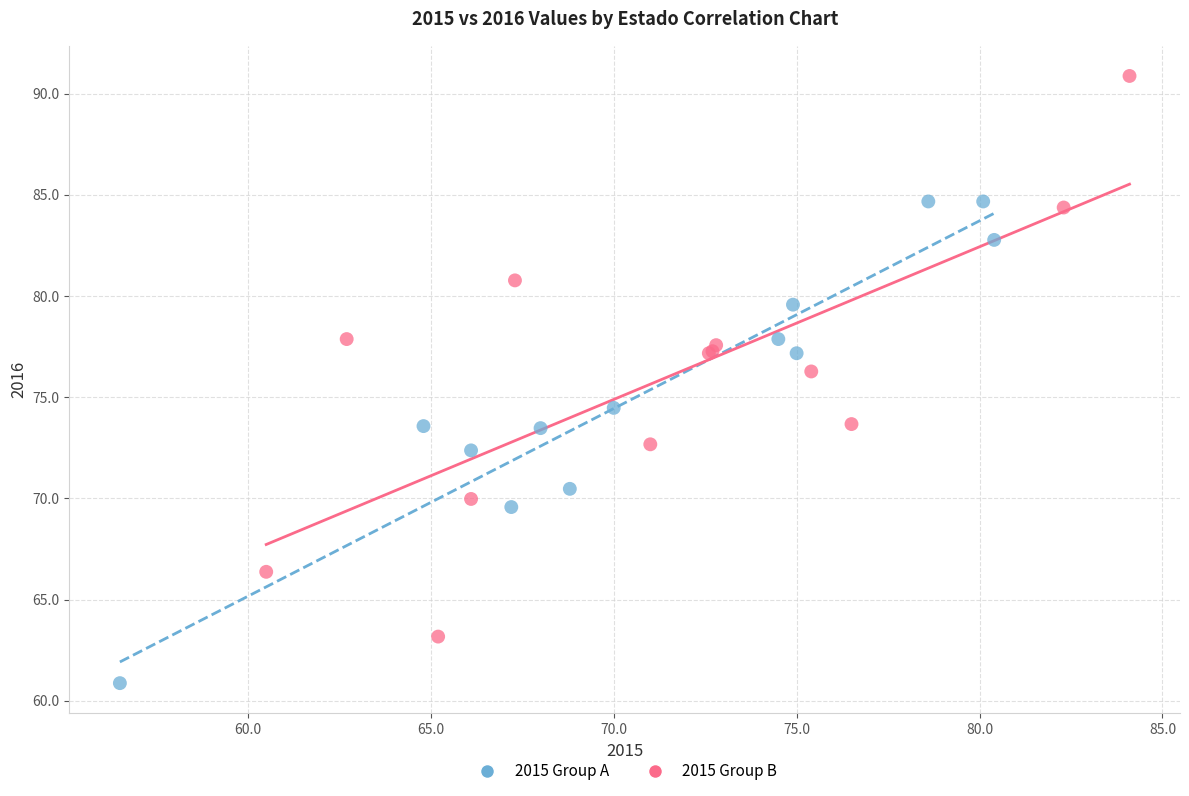

Which series has the widest spread of Y values?

2015 Group B